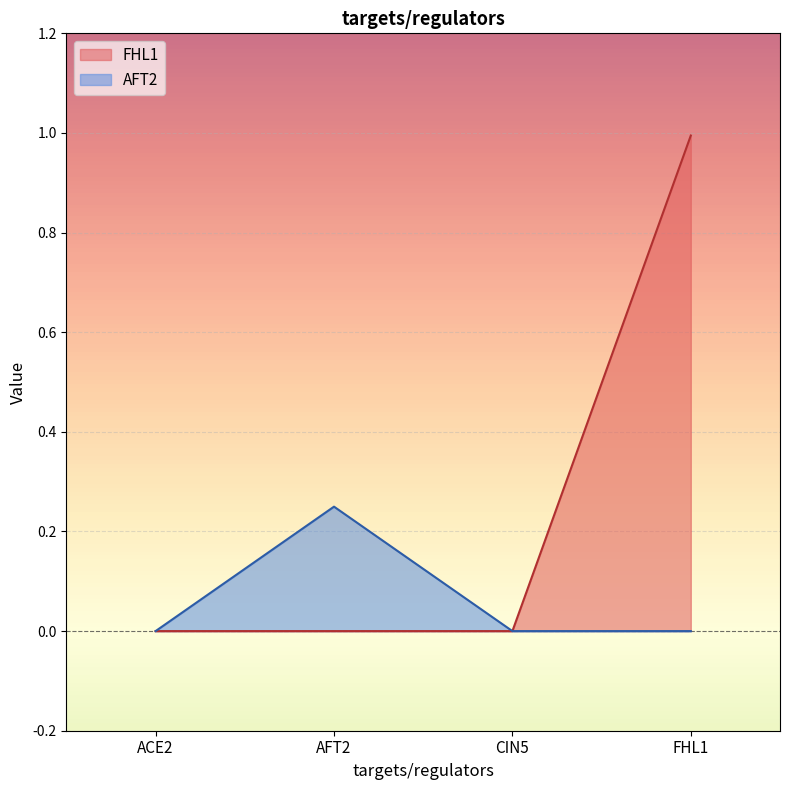

What is the label of the 4th point from the left?

FHL1